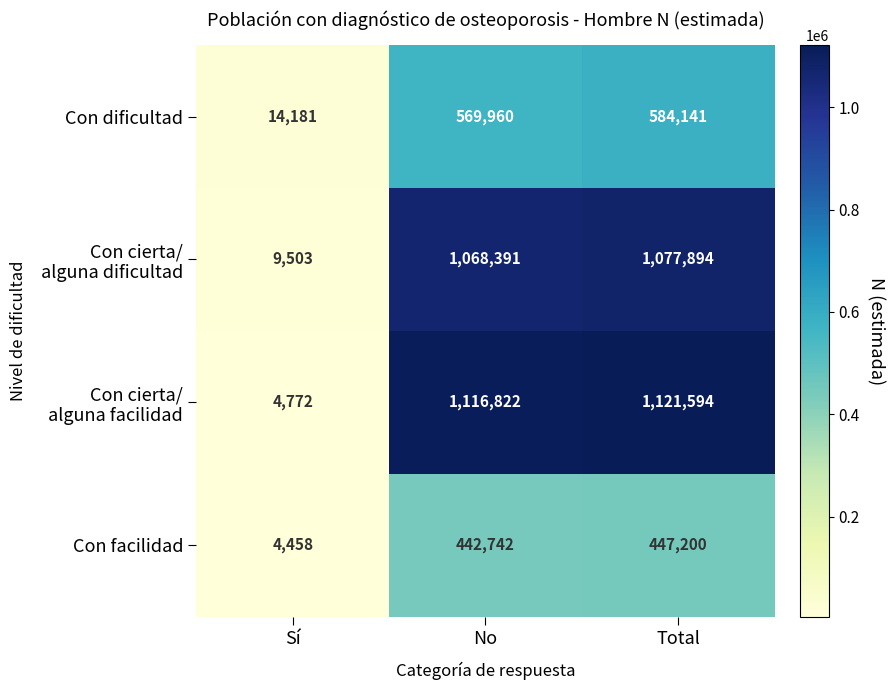

True or false: Con dificultad has a value of 981601 at Total.

False